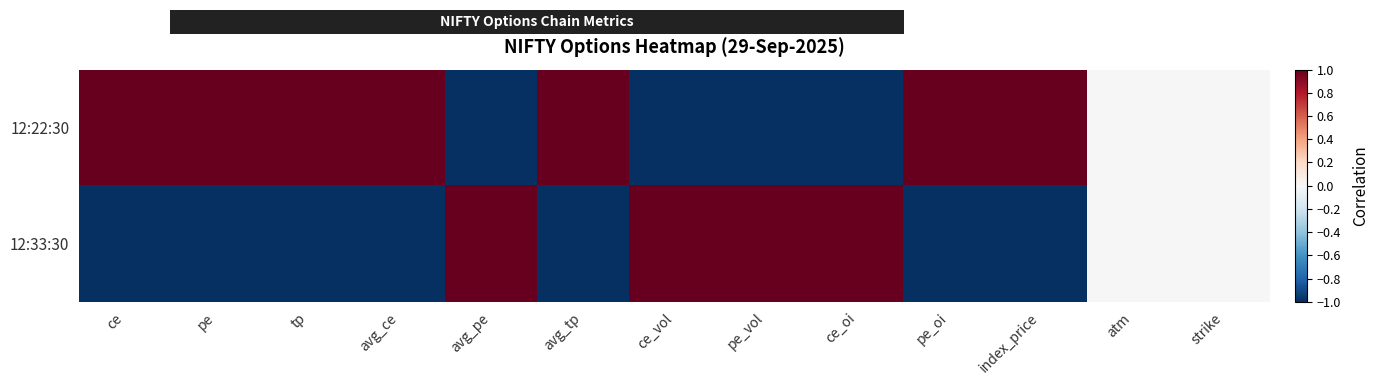

At which category is the sum across all series the highest?

ce